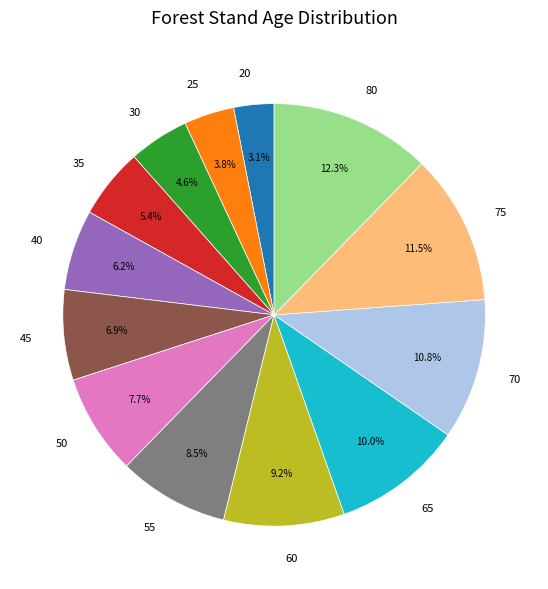

Which category has the biggest portion of the pie?

80